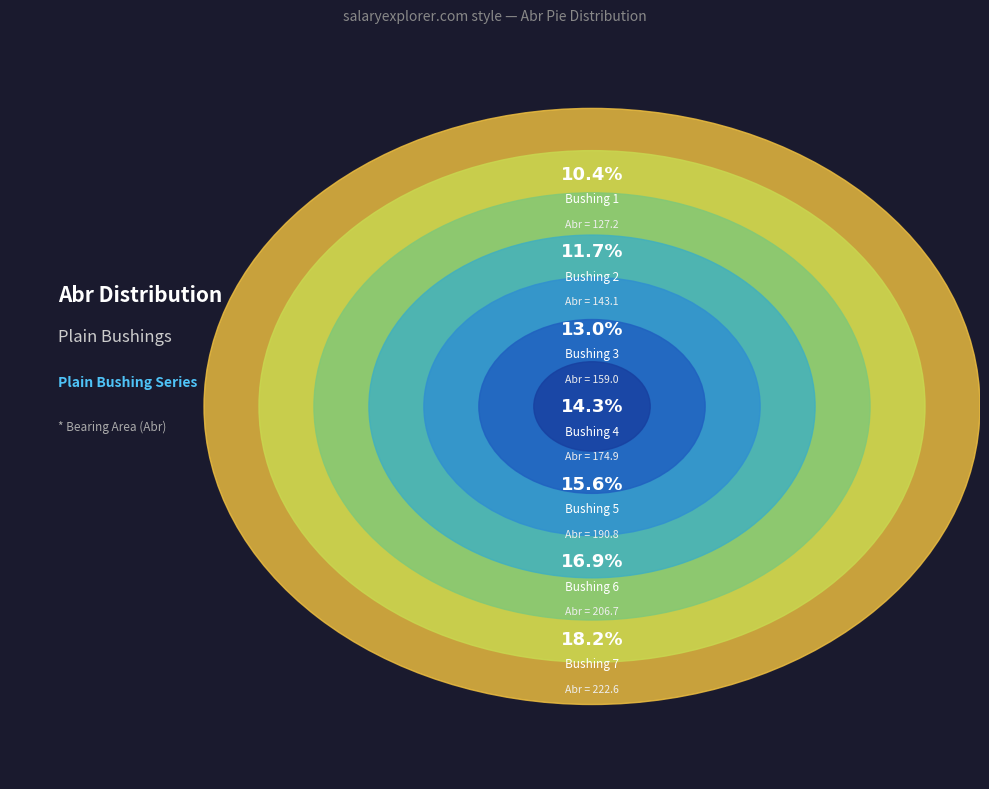

How many slices are in this pie chart?

7